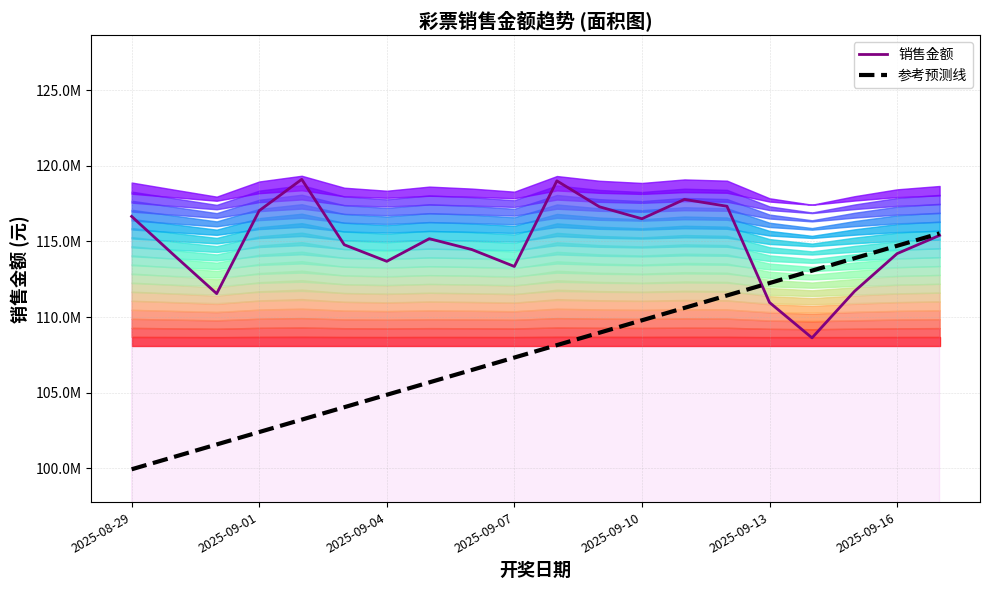

List the series in order of their peak value, highest first.

销售金额, 参考预测线